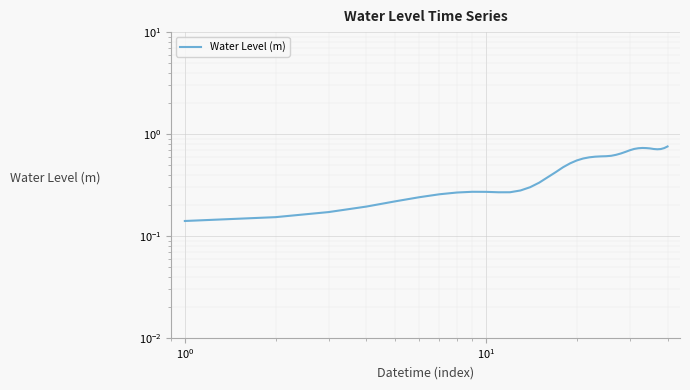

How many series are shown in this chart?

1